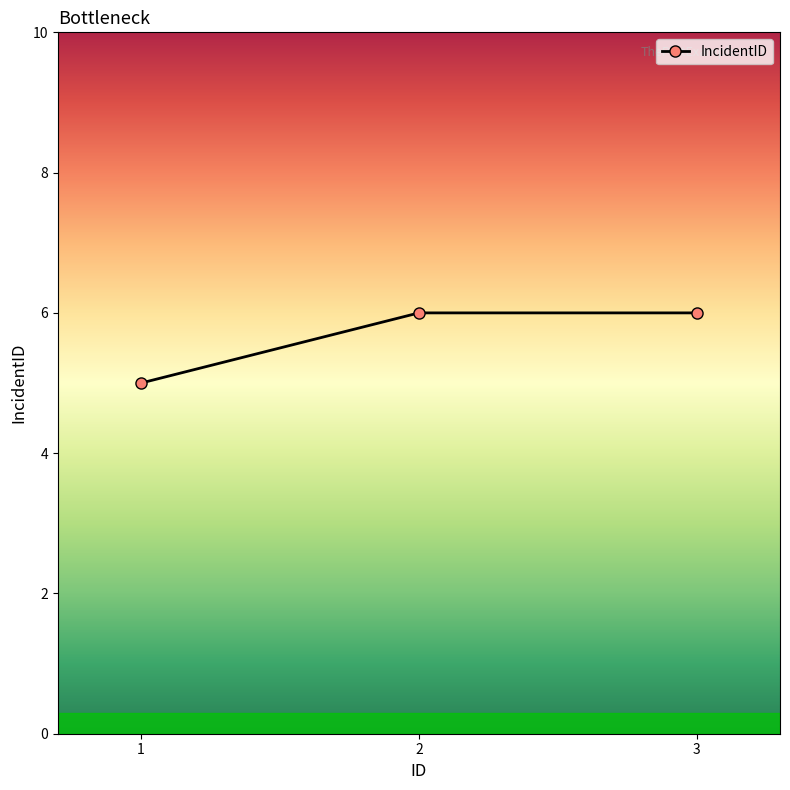

What is the difference between the second highest and minimum values?

1